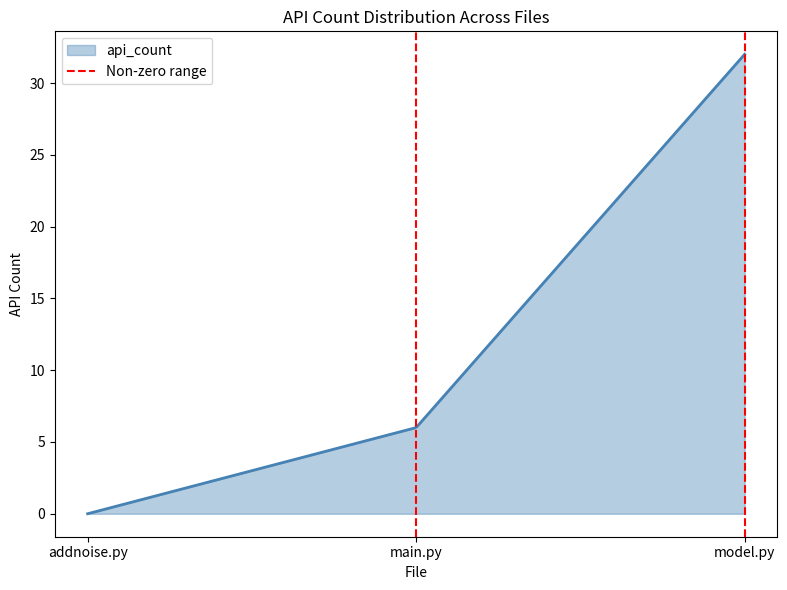

What is the maximum value for api_count?

32.0